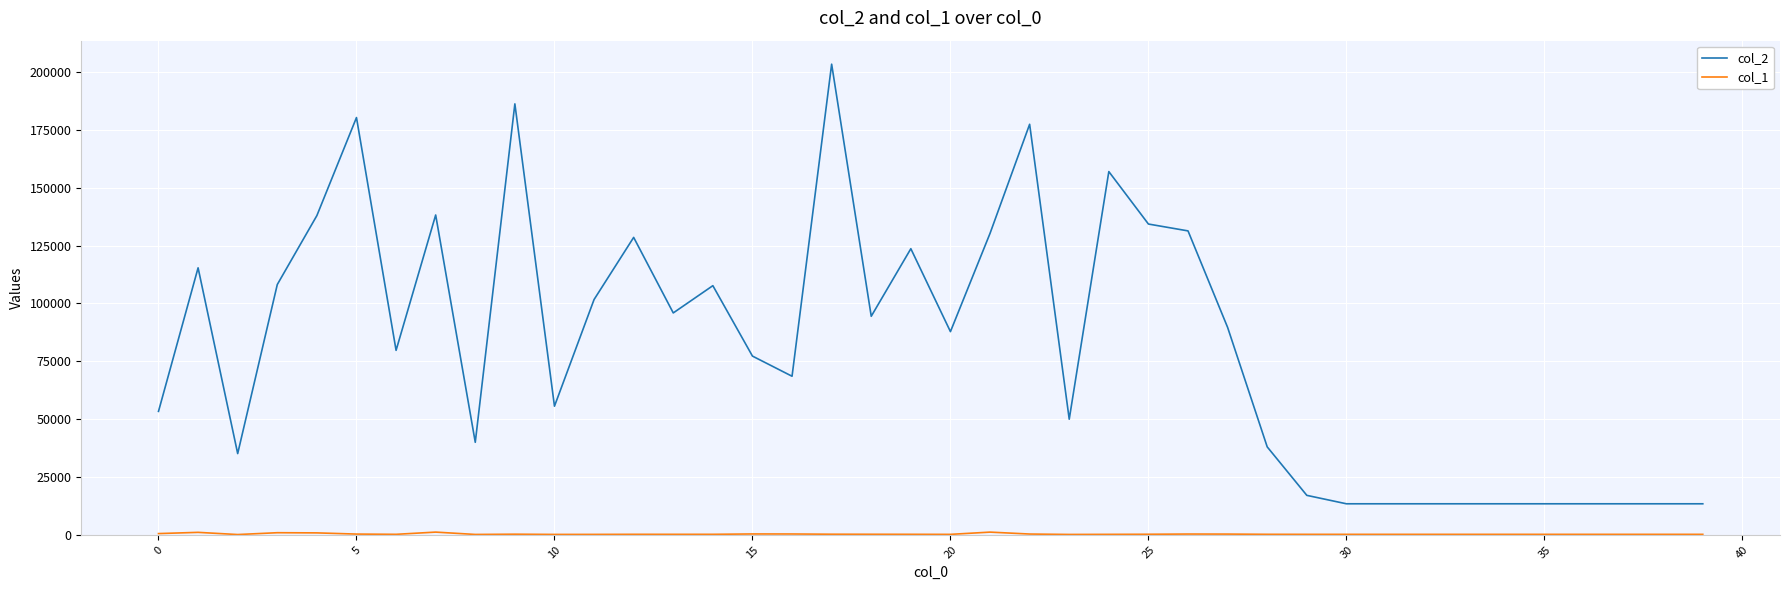

Which series has the widest spread of values?

col_2